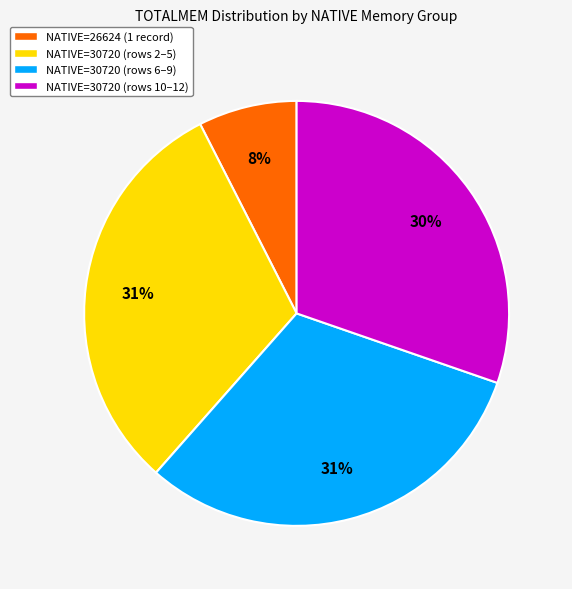

Is it true that NATIVE=26624 (1 record) is 1% of the pie?

False